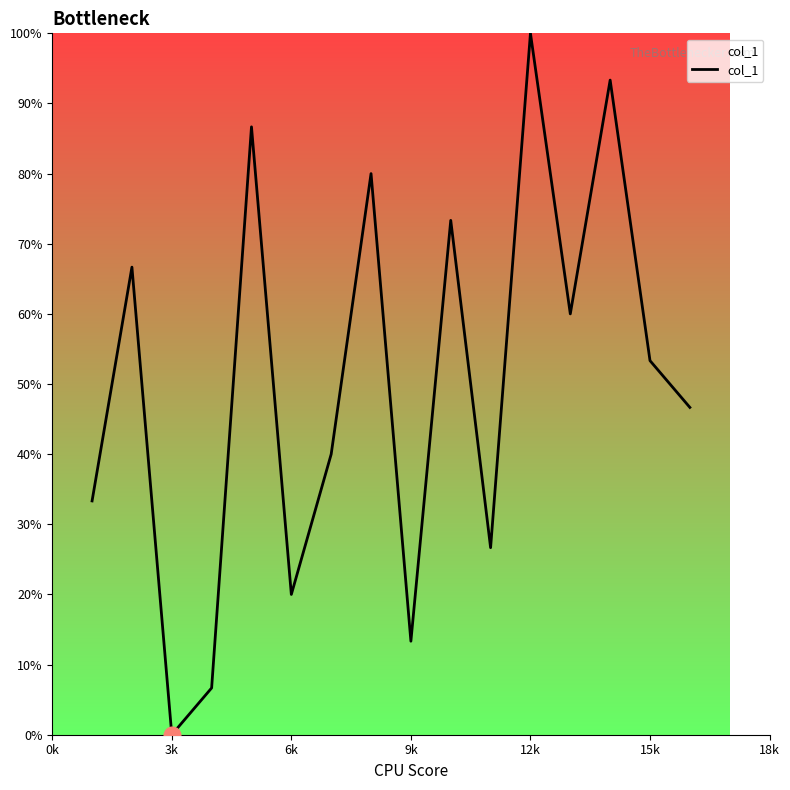

What is the maximum value shown in the chart?

100.0